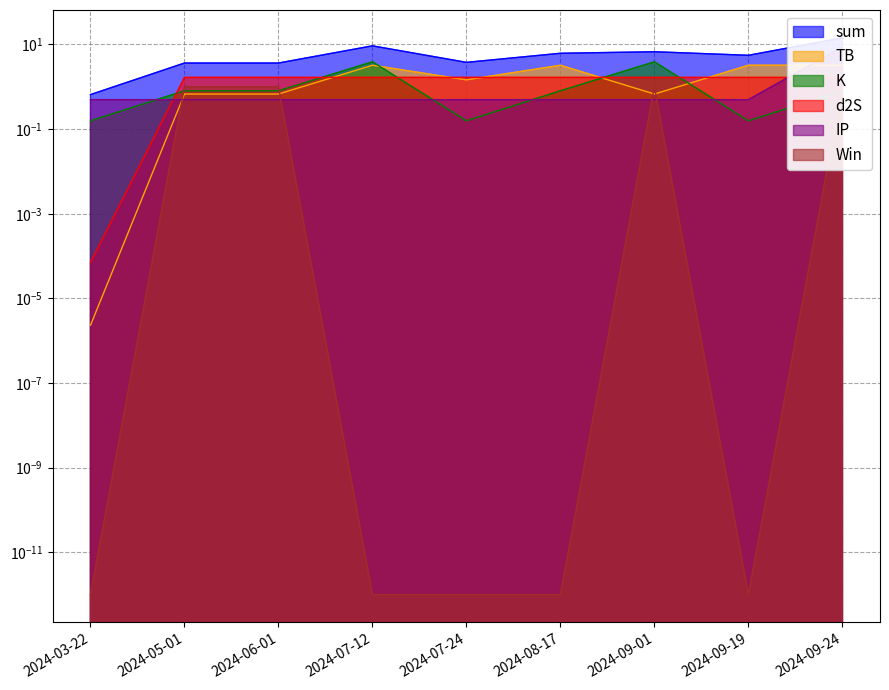

The TB series shows 0.0 at 2024-03-22. True or false?

True